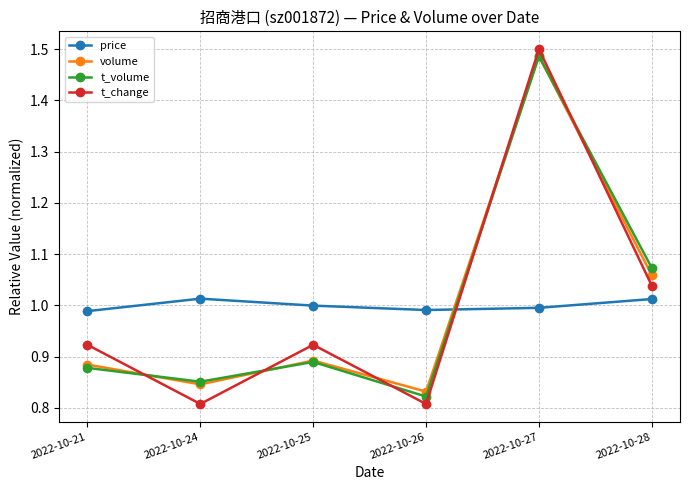

What is the difference between the highest and lowest values at 2022-10-24?

0.2